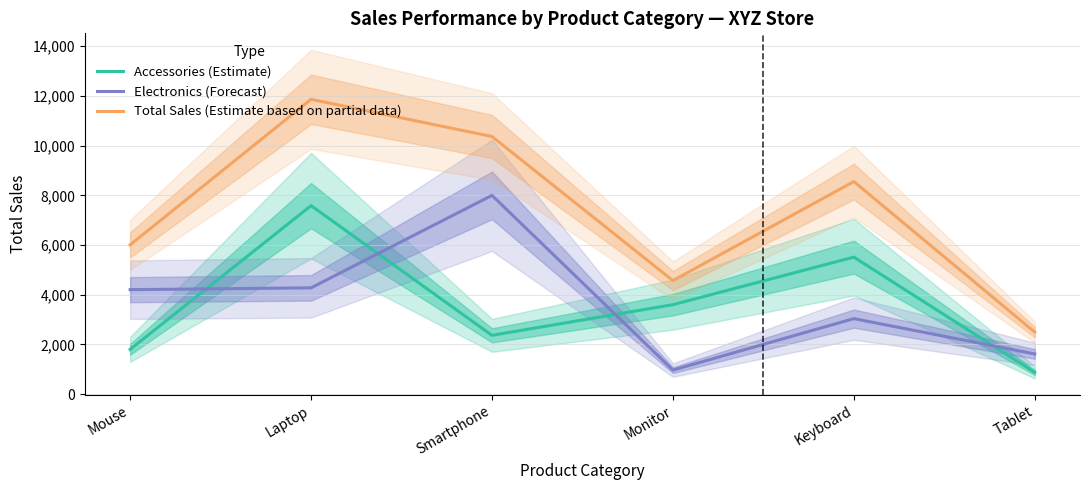

What is the difference between the second highest and minimum values in the Accessories (Estimate) series?

4635.4